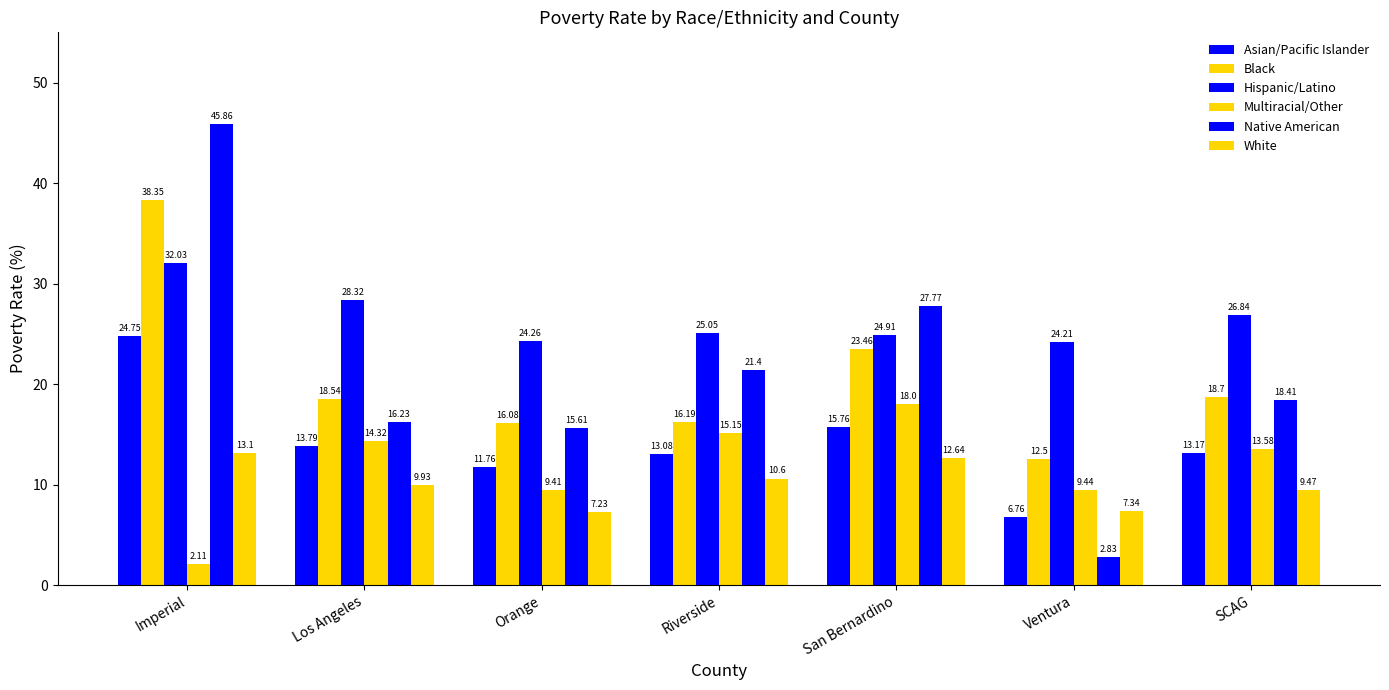

Rank the series at Orange from highest to lowest value.

Hispanic/Latino, Black, Native American, Asian/Pacific Islander, Multiracial/Other, White